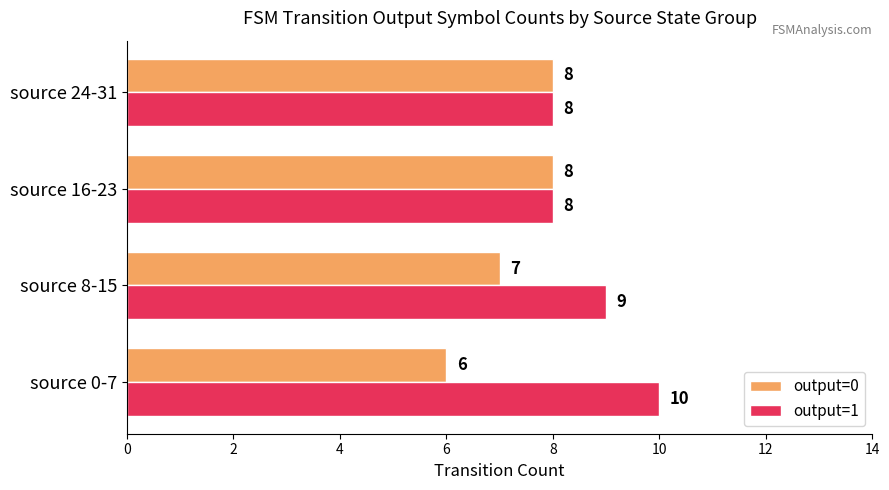

Rank the series by their maximum value, from highest to lowest.

output=1, output=0